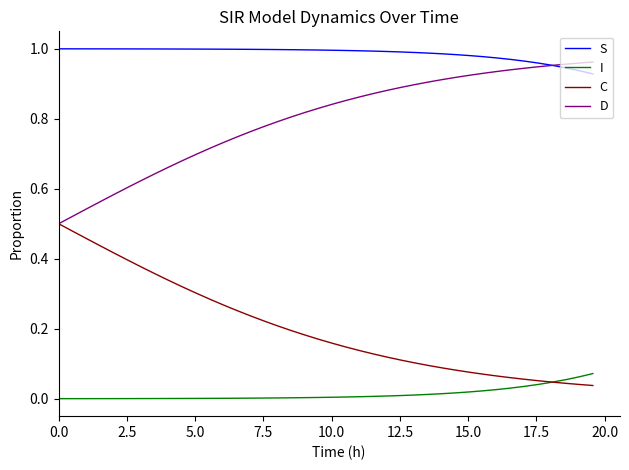

True or false: S and I intersect in this chart.

False